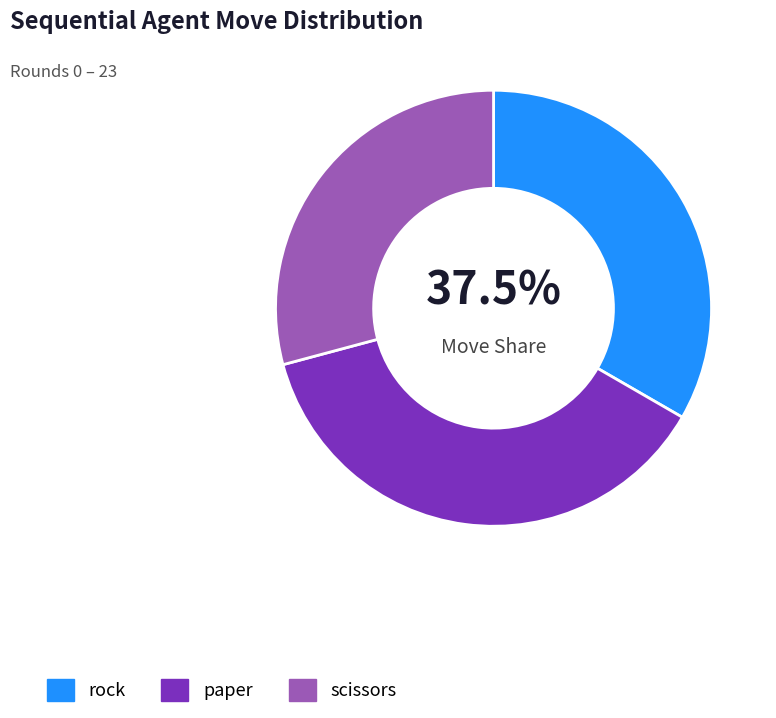

What is the smallest slice in the pie chart?

scissors